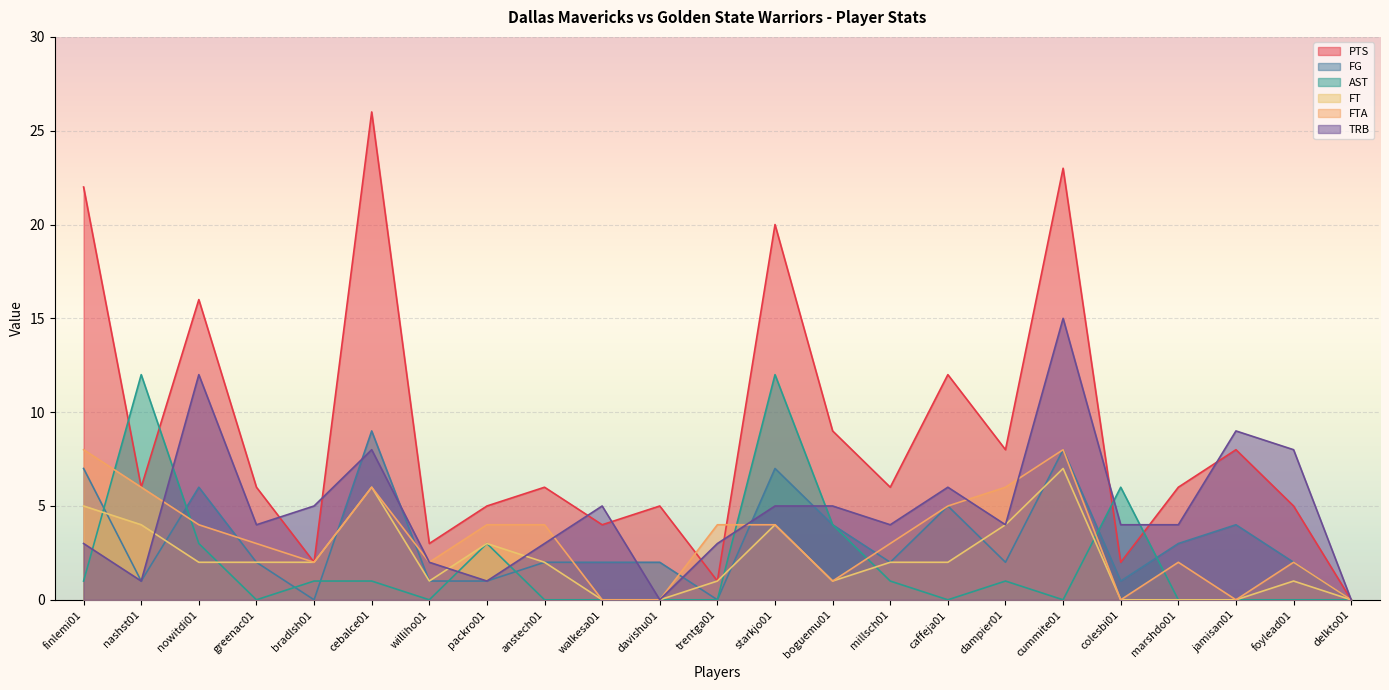

At how many categories does at least one series exceed 4?

20